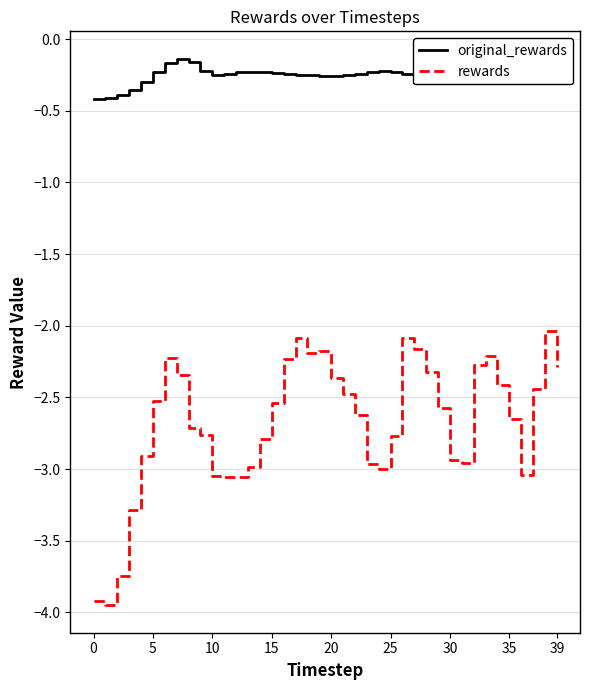

True or false: original_rewards and rewards intersect in this chart.

False